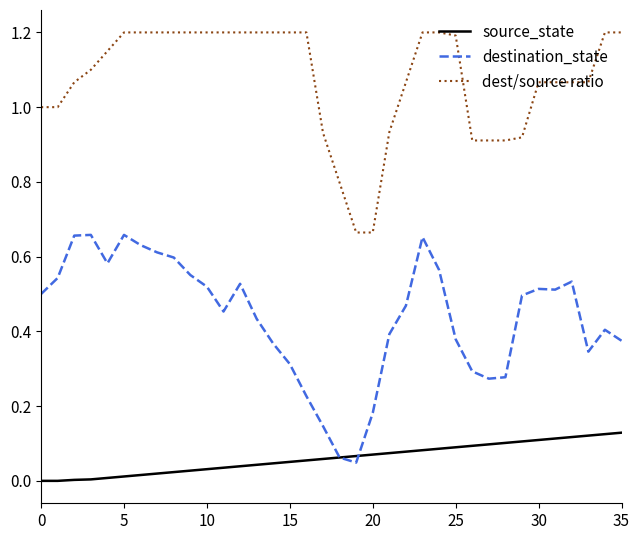

List the series in order of their peak value, lowest first.

source_state, destination_state, dest/source ratio